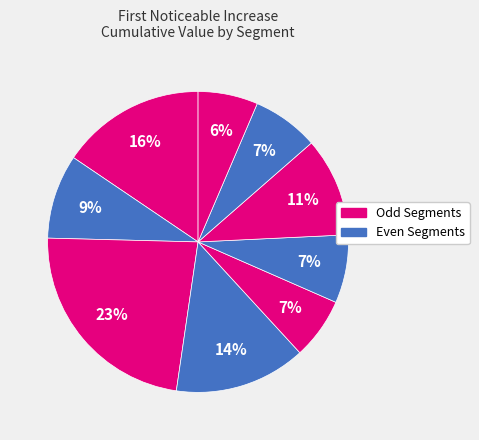

How many segments does this pie chart have?

9